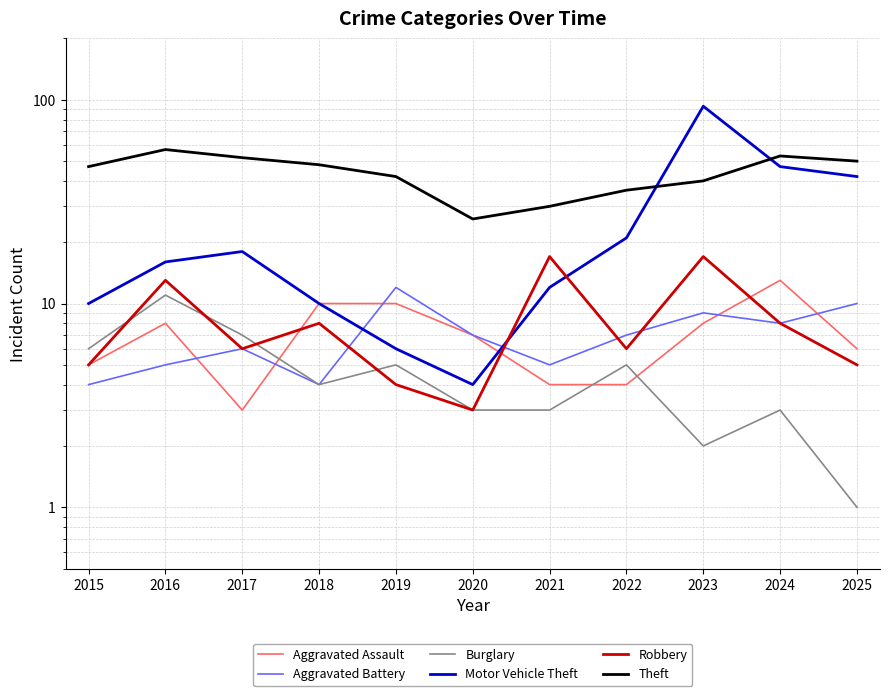

Reading left to right, transcribe all the data shown in this chart.

Aggravated Assault: 2015=5	2016=8	2017=3	2018=10	2019=10	2020=7	2021=4	2022=4	2023=8	2024=13	2025=6
Aggravated Battery: 2015=4	2016=5	2017=6	2018=4	2019=12	2020=7	2021=5	2022=7	2023=9	2024=8	2025=10
Burglary: 2015=6	2016=11	2017=7	2018=4	2019=5	2020=3	2021=3	2022=5	2023=2	2024=3	2025=1
Motor Vehicle Theft: 2015=10	2016=16	2017=18	2018=10	2019=6	2020=4	2021=12	2022=21	2023=93	2024=47	2025=42
Robbery: 2015=5	2016=13	2017=6	2018=8	2019=4	2020=3	2021=17	2022=6	2023=17	2024=8	2025=5
Theft: 2015=47	2016=57	2017=52	2018=48	2019=42	2020=26	2021=30	2022=36	2023=40	2024=53	2025=50